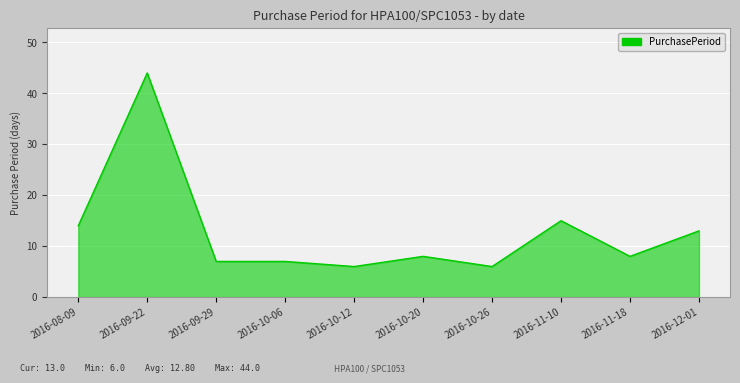

What is the minimum value shown in the chart?

6